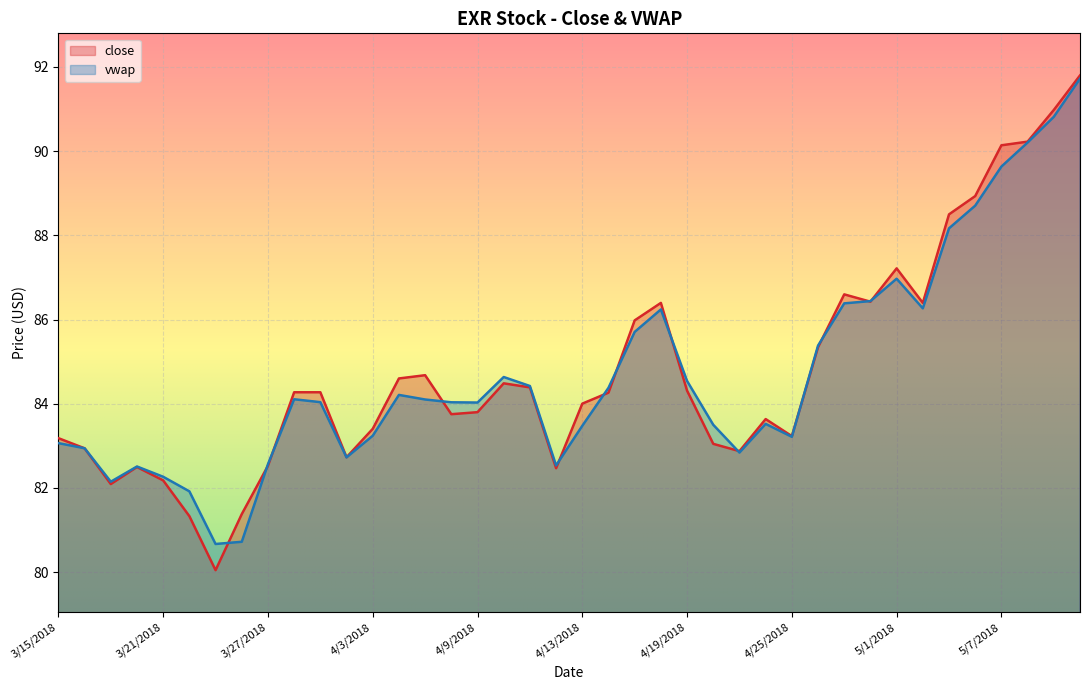

In vwap, how many points are lower than both neighbors (excluding endpoints)?

8